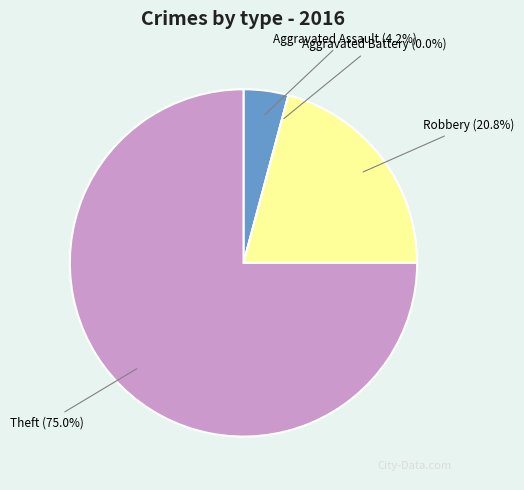

What is the change in value from Aggravated Battery to Theft?

+18